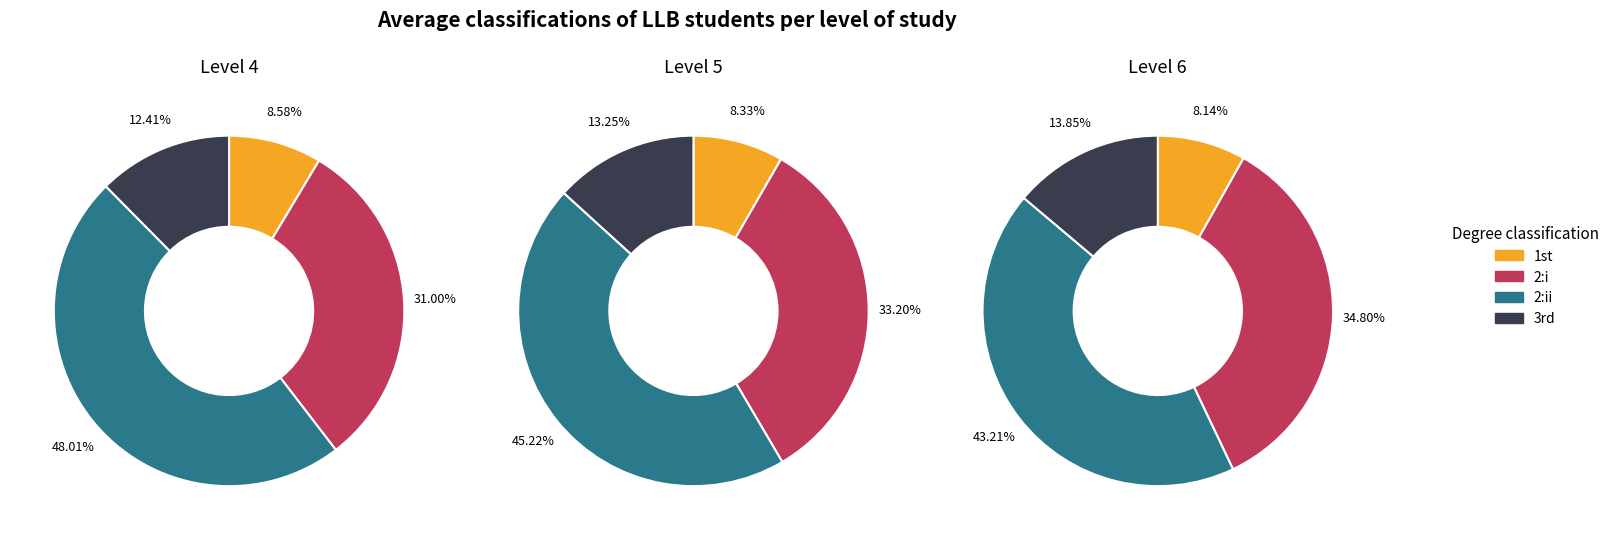

Which series has the widest spread of values?

2:ii